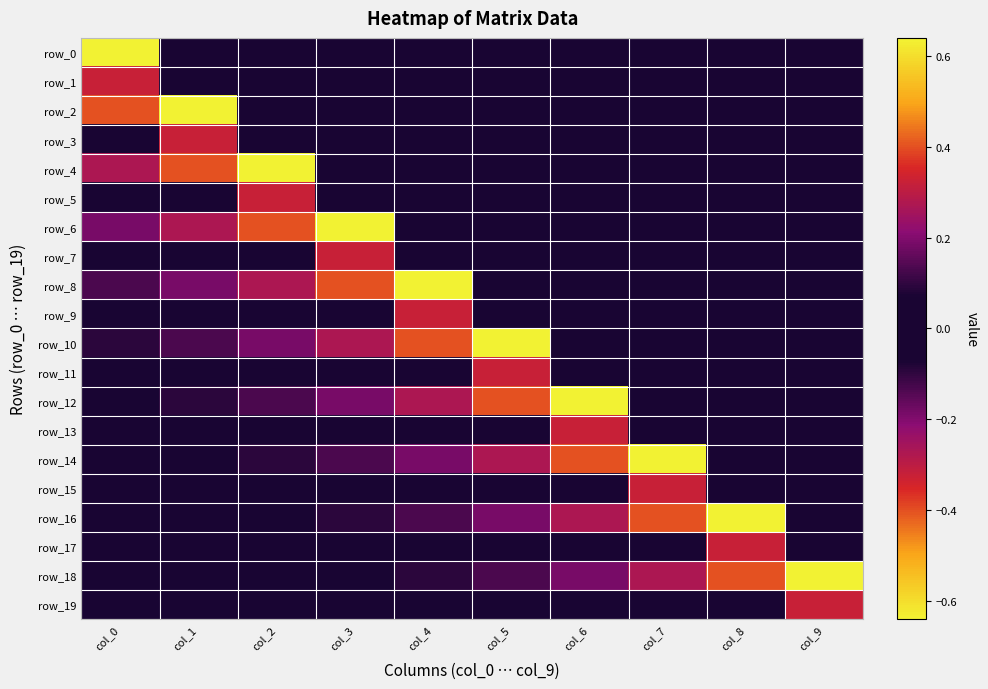

At how many categories does at least one series exceed 0?

10